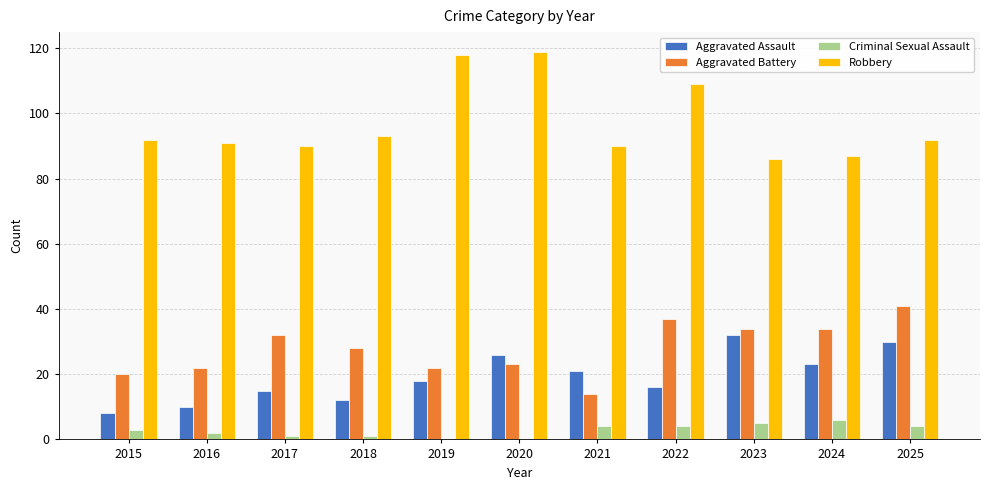

Which category has the highest value in the Aggravated Assault series?

2023